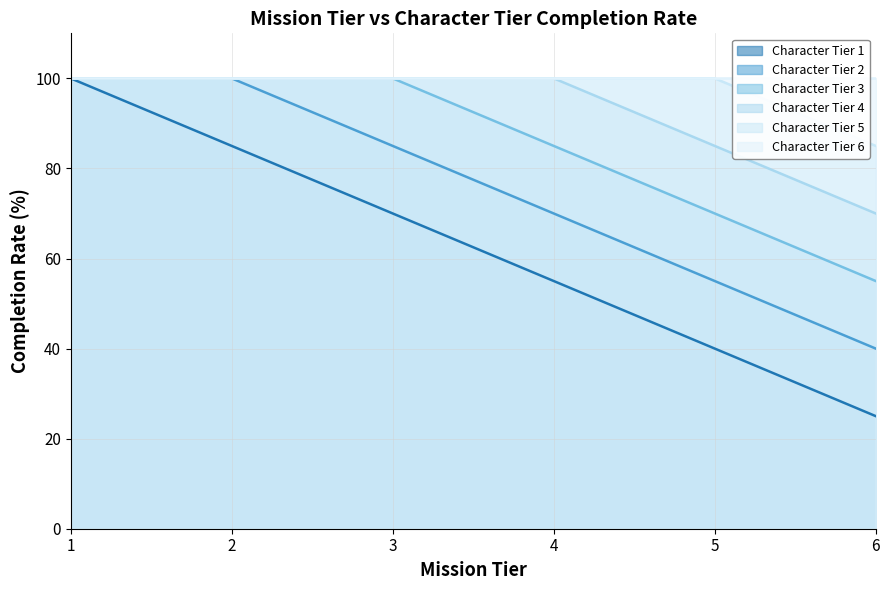

What is the average value of the Character Tier 4 series?

92